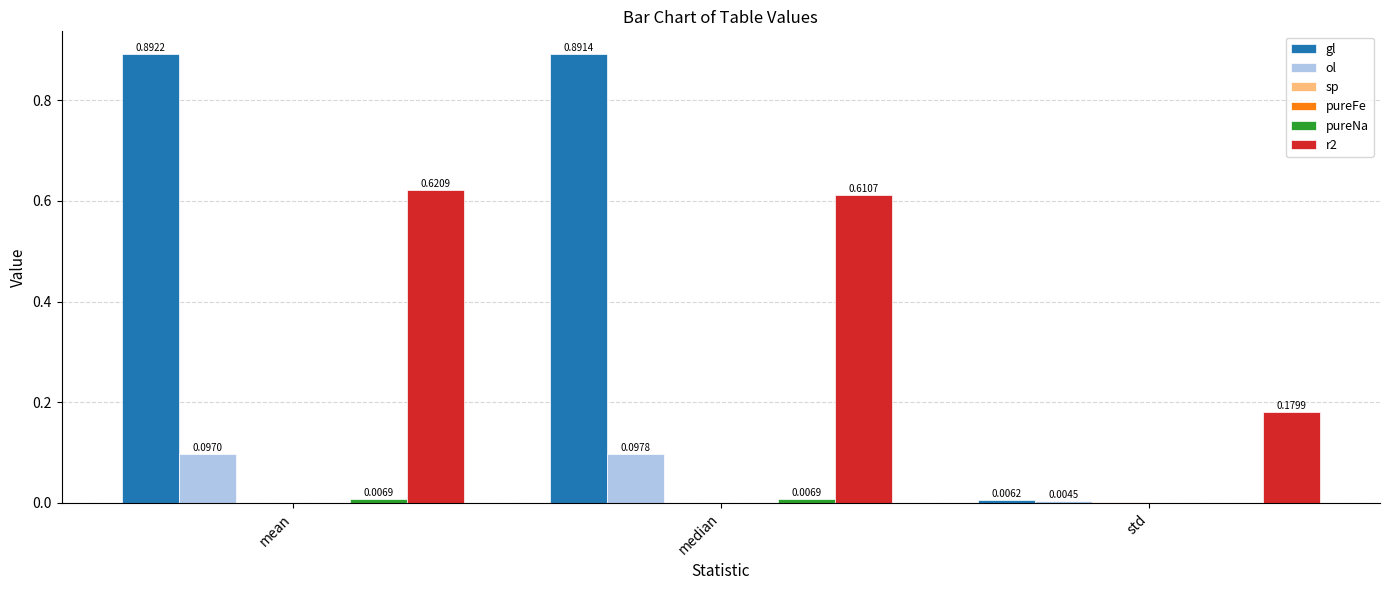

What is the sum of all r2 values?

1.4